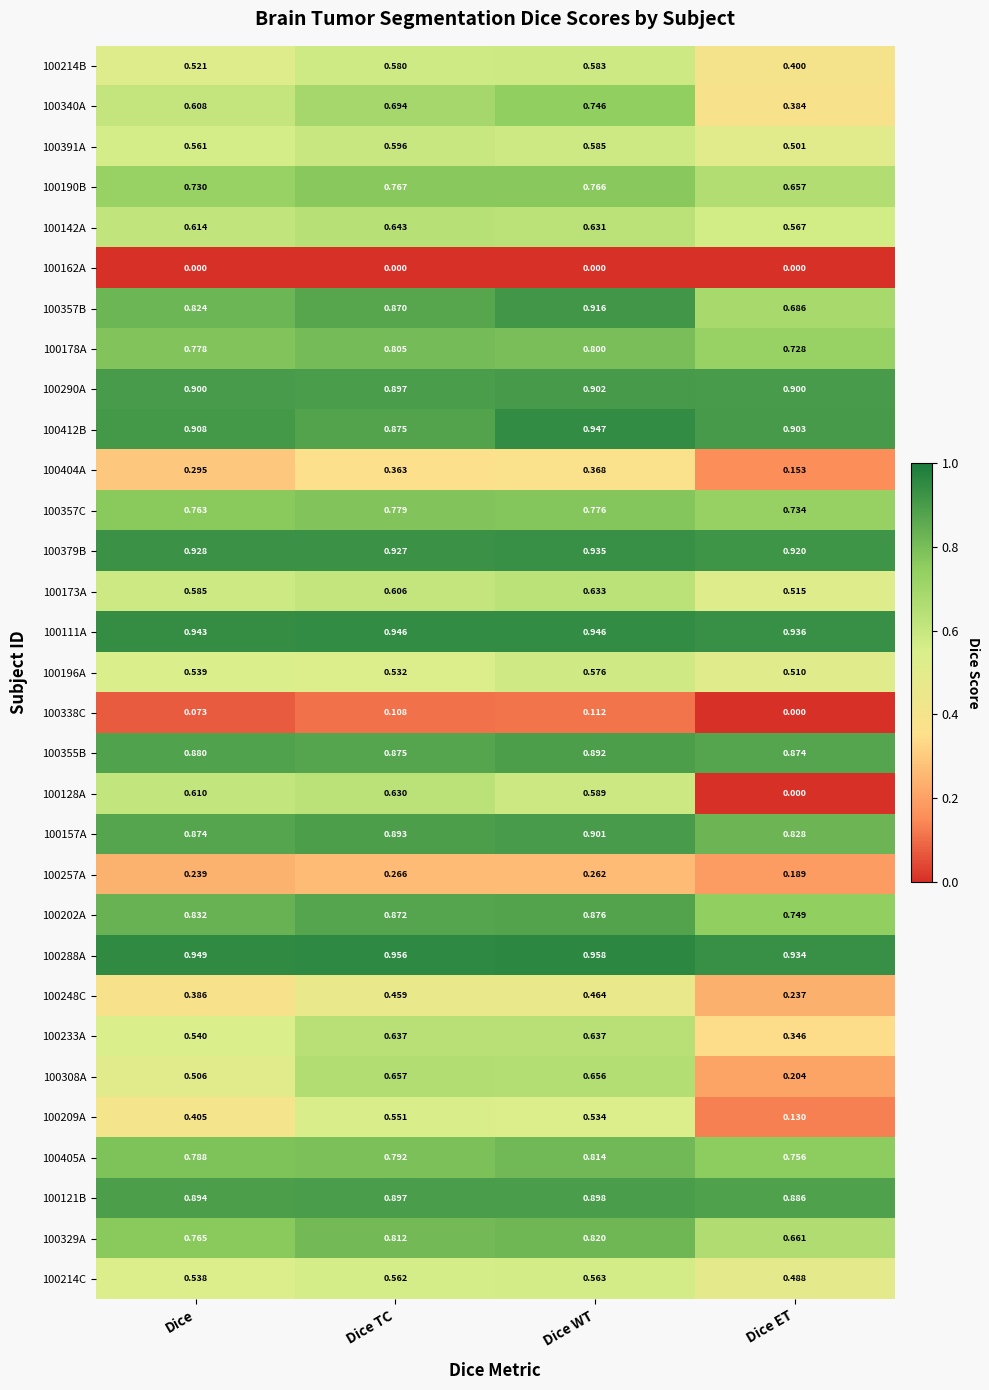

At which category is the sum across all series the highest?

Dice WT